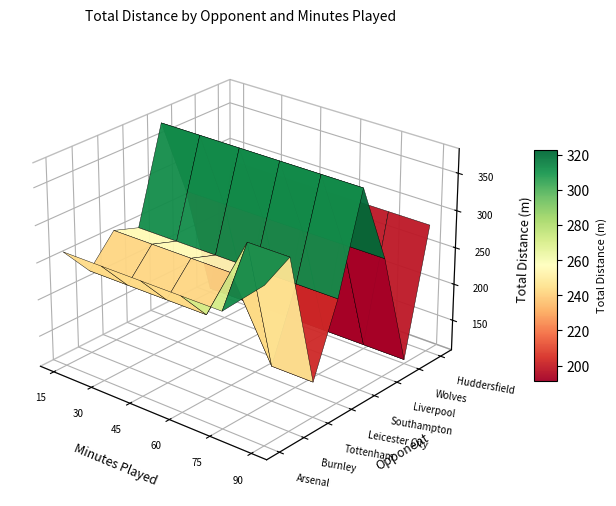

Where does the data first go above 264?

Southampton